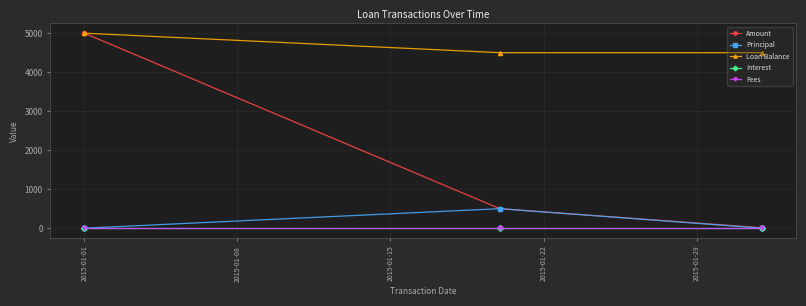

At which category does the chart reach its peak across all series?

2015-01-01